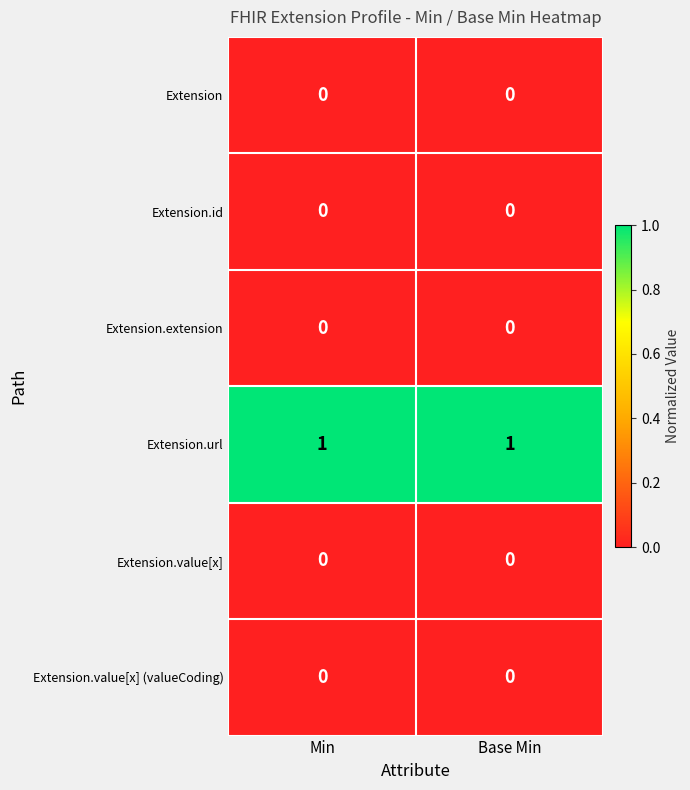

True or false: Extension.value[x] has a value of 0 at Base Min.

True